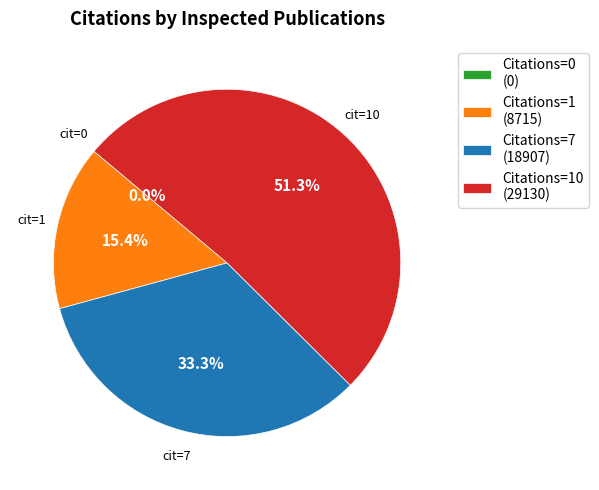

Is 3451 the majority of the pie?

No